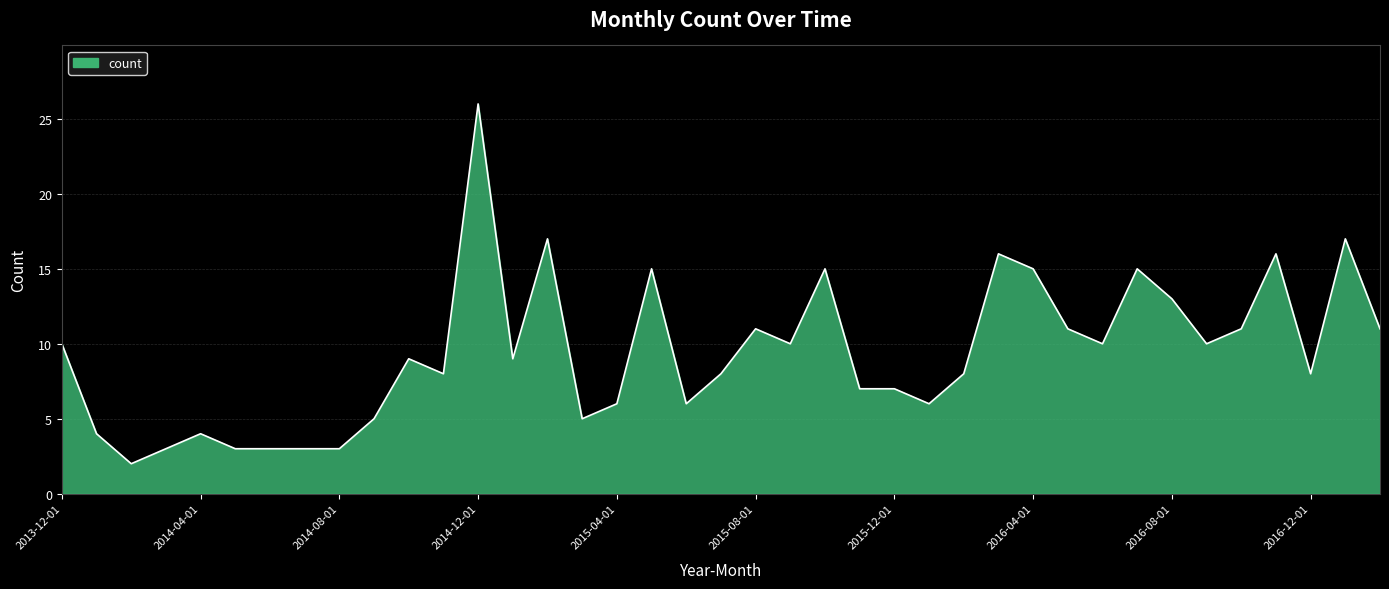

What is the greatest value displayed?

26